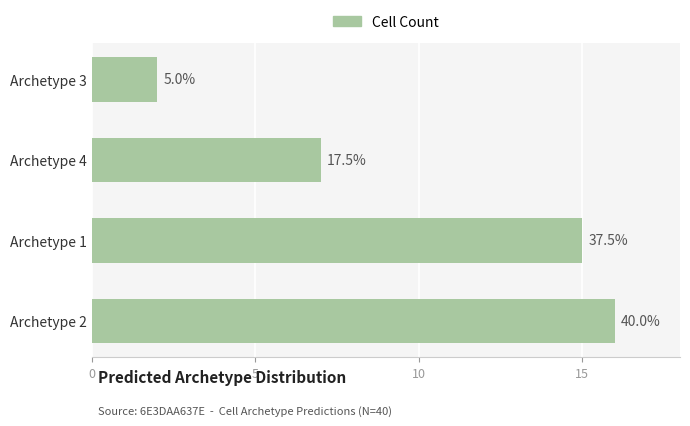

How many bars are there in total?

4